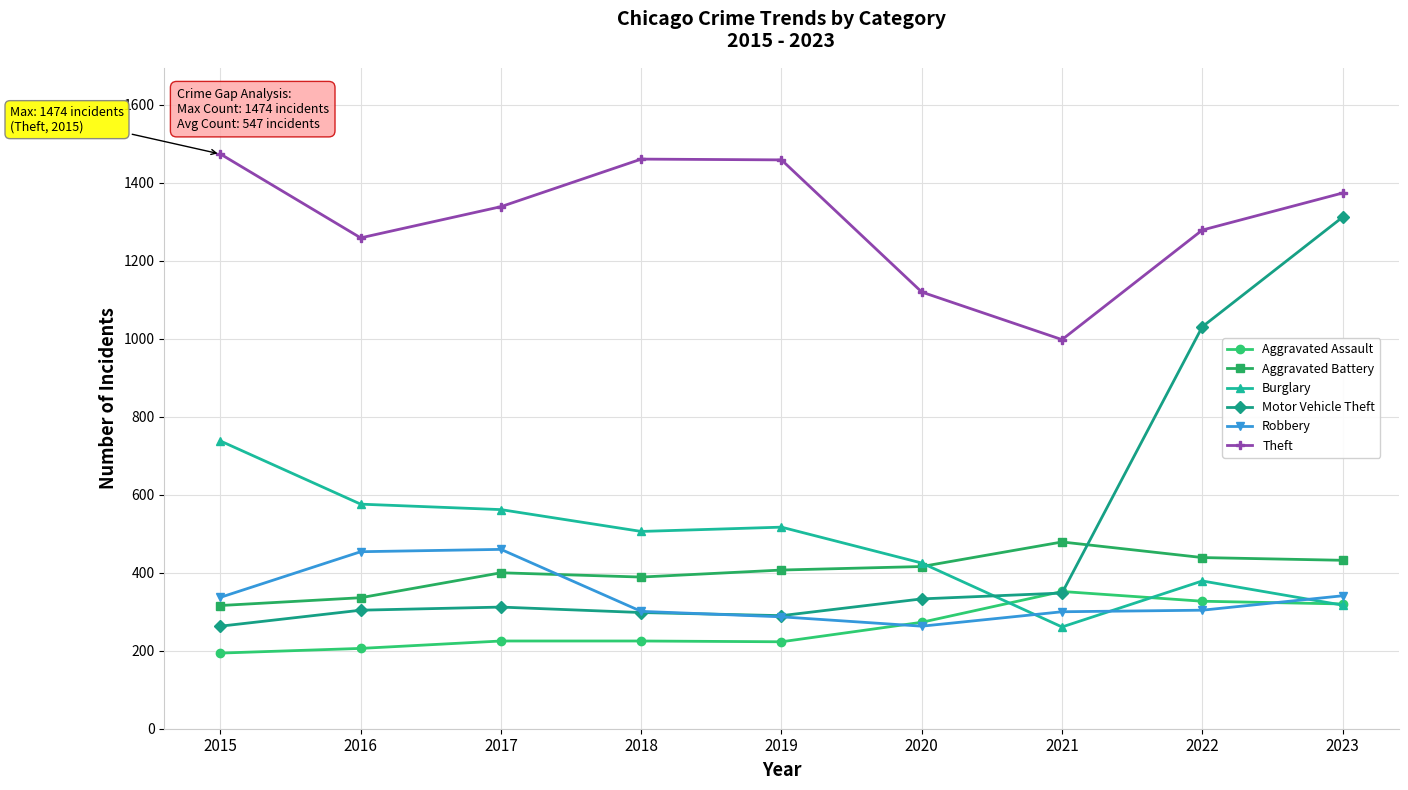

Is it true that Aggravated Battery equals 316 at 2015?

True